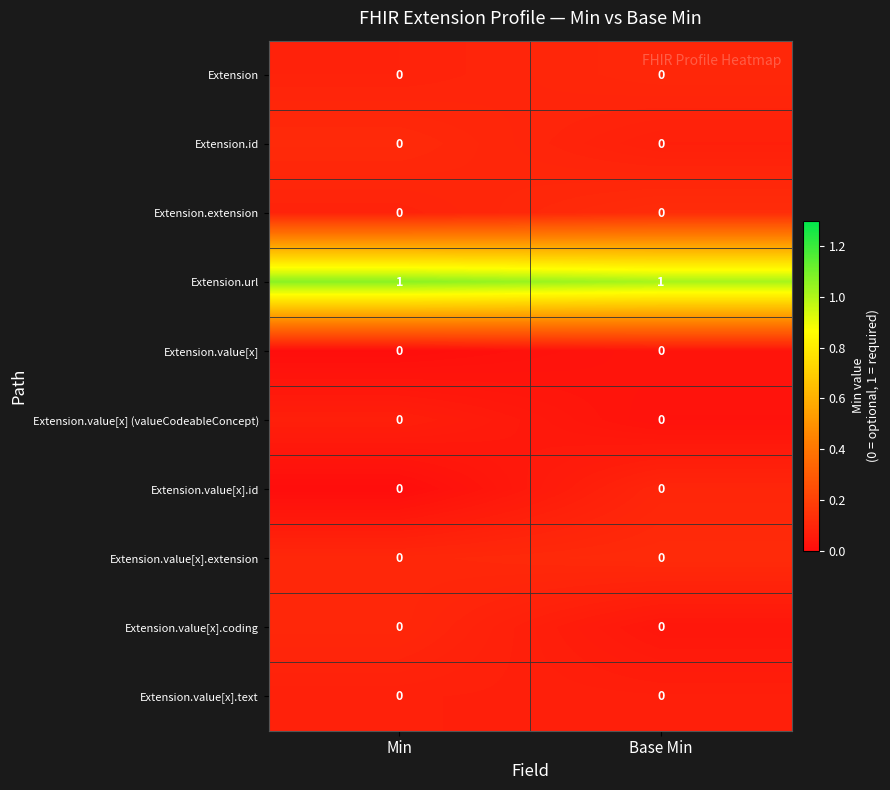

Which has a higher value, Base Min or Min?

Base Min